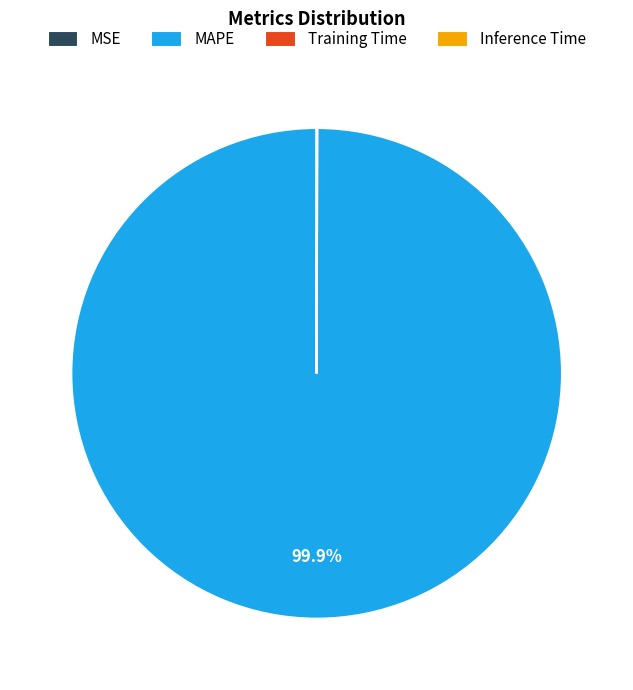

What is the largest slice in the pie chart?

MAPE